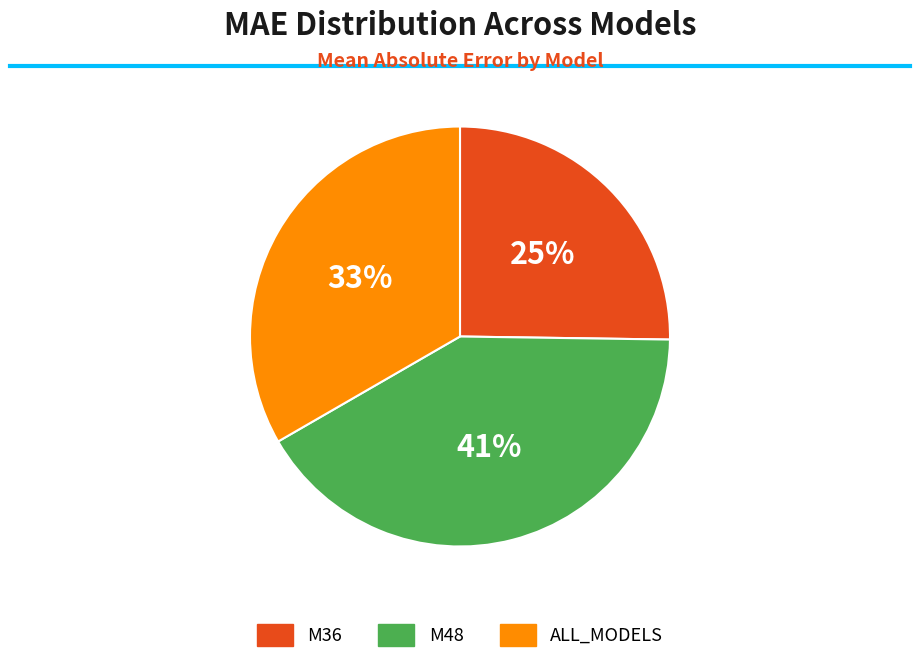

Rank the categories by value from lowest to highest.

M36, ALL_MODELS, M48